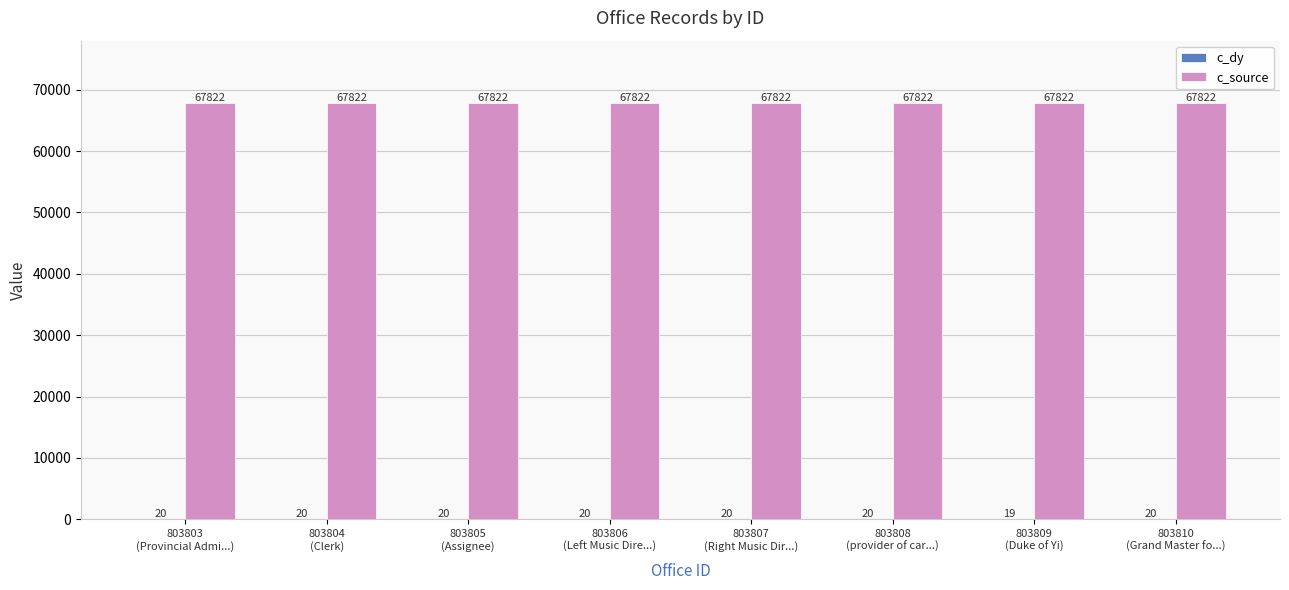

Which series has the largest total across all categories?

c_source